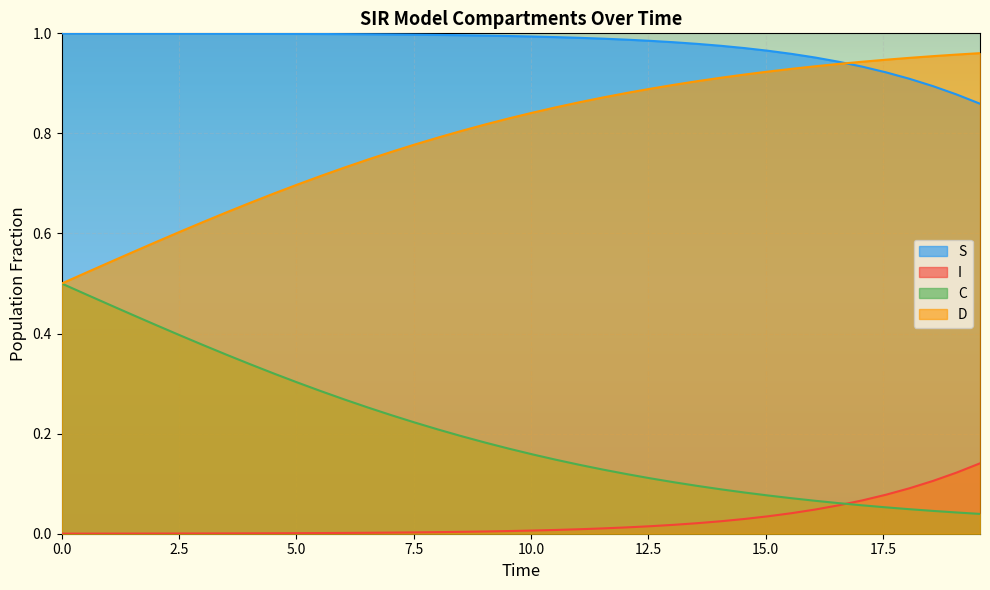

At how many categories does at least one series exceed 0?

40